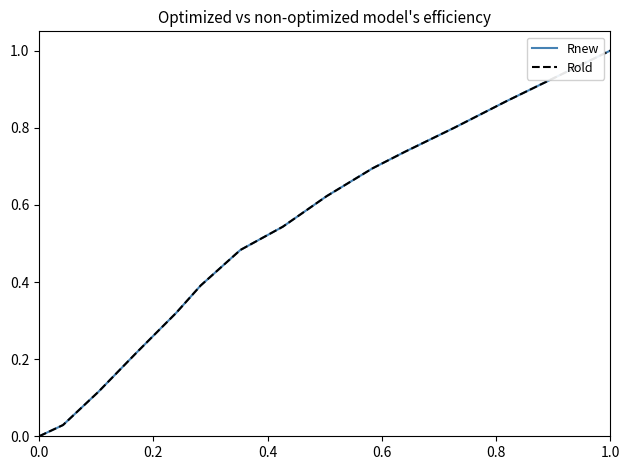

Does the chart display data point markers on the line(s)?

No